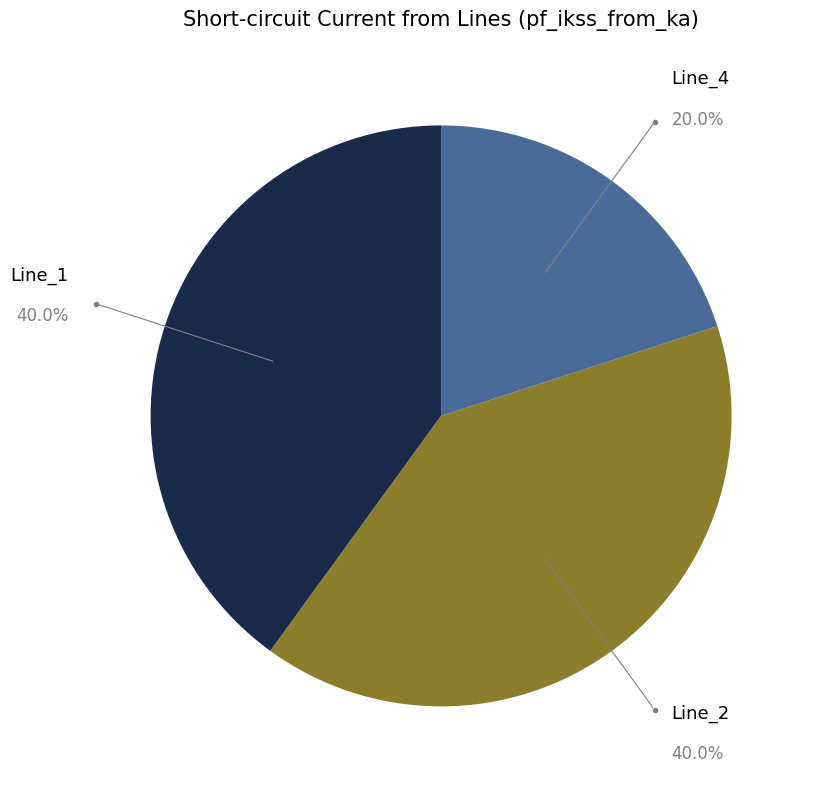

Which category has the smallest portion of the pie?

Line_4